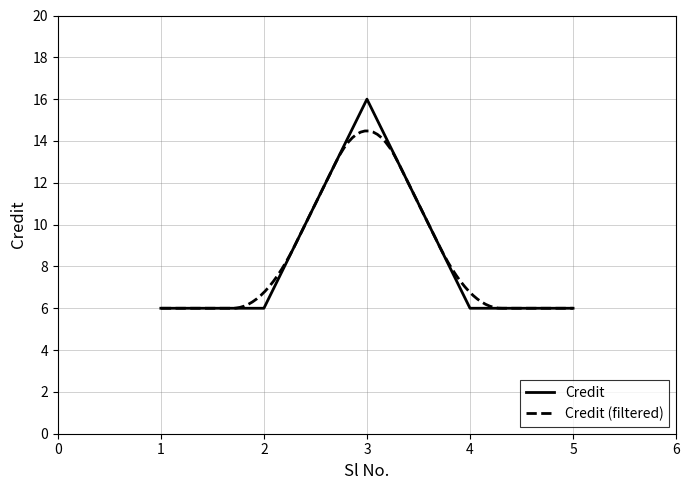

How many points are higher than both their immediate neighbors (excluding endpoints)?

1